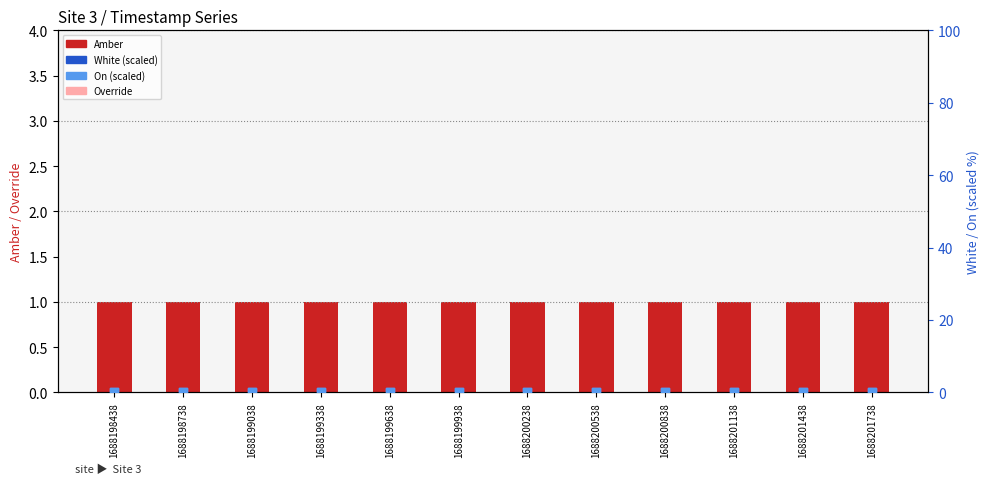

What is the total value across all series at 1688198438?

1